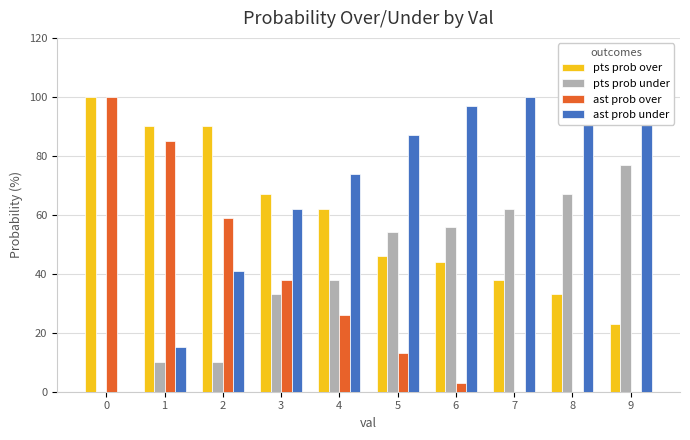

What is the difference between the pts prob over values at 0 and 6?

56